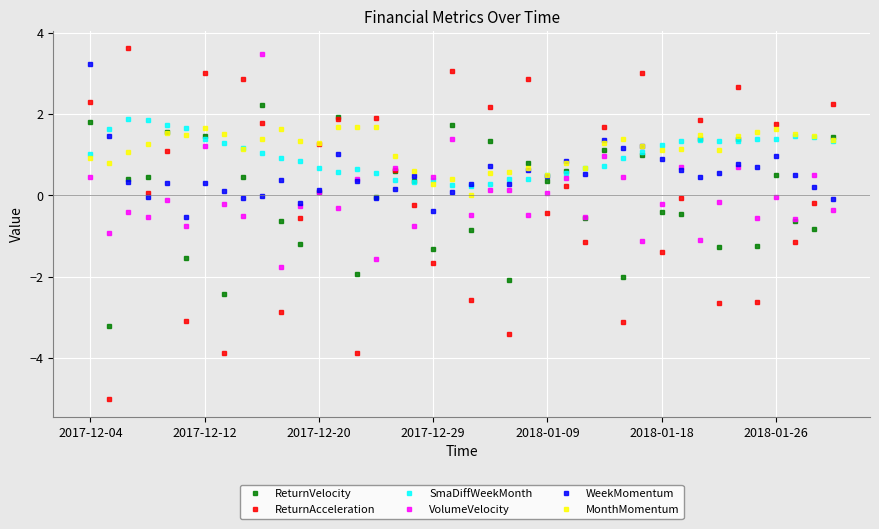

What is the value of the SmaDiffWeekMonth point at the 28th from the left?

0.7